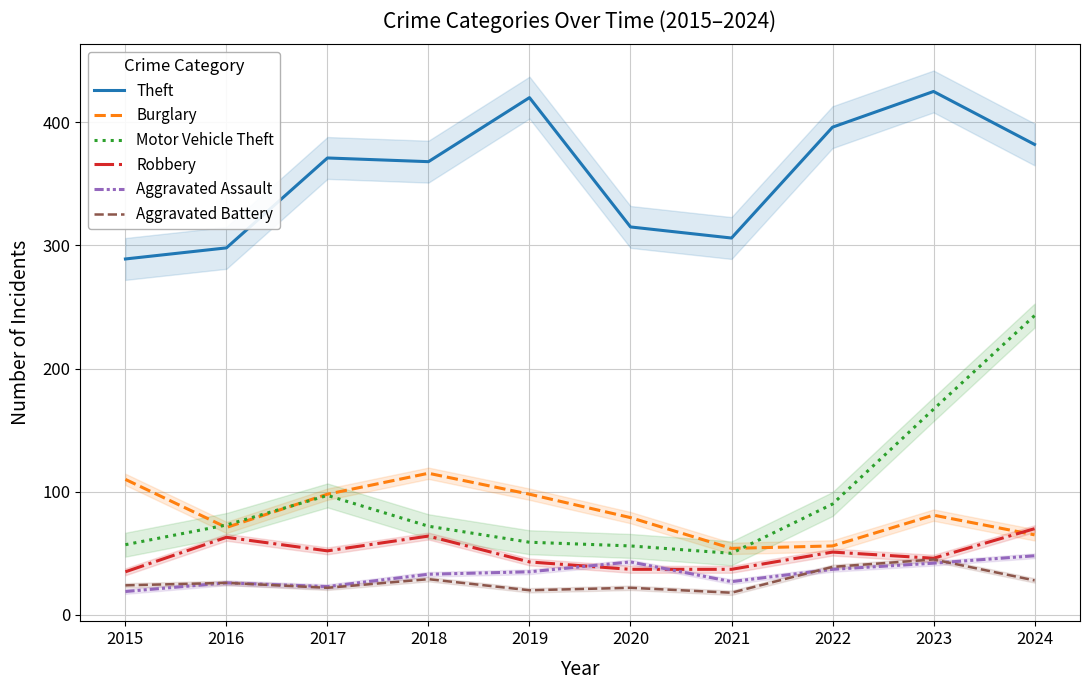

Between 2016 and 2017, which series saw the biggest shift?

Theft